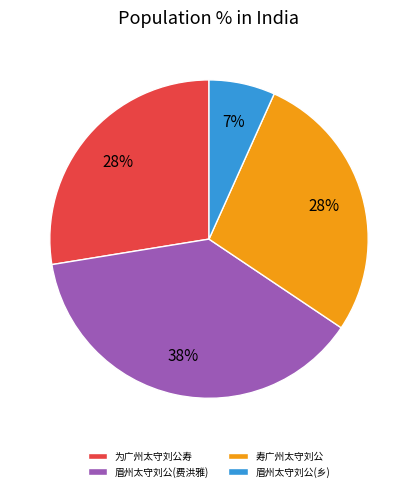

Approximately how many times larger is the value at 为广州太守刘公寿 compared to 眉州太守刘公(费洪雅)?

0.7